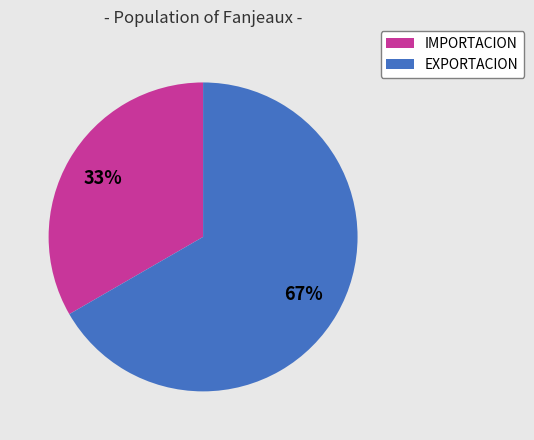

To the nearest percent, what percentage of the pie is IMPORTACION?

33%